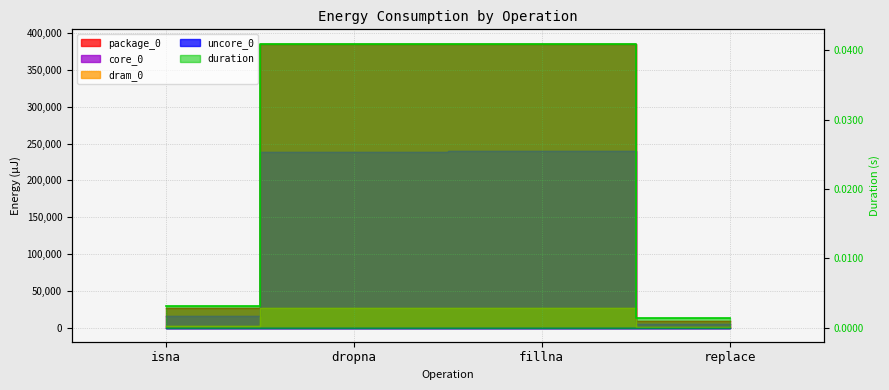

Reading left to right, transcribe all the data shown in this chart.

duration: 0.0	0.0	0.0	0.0
package_0: 26734.0	385070.0	386229.0	8544.0
dram_0: 2625.0	26550.0	26734.0	977.0
core_0: 15564.0	238708.0	239989.0	4883.0